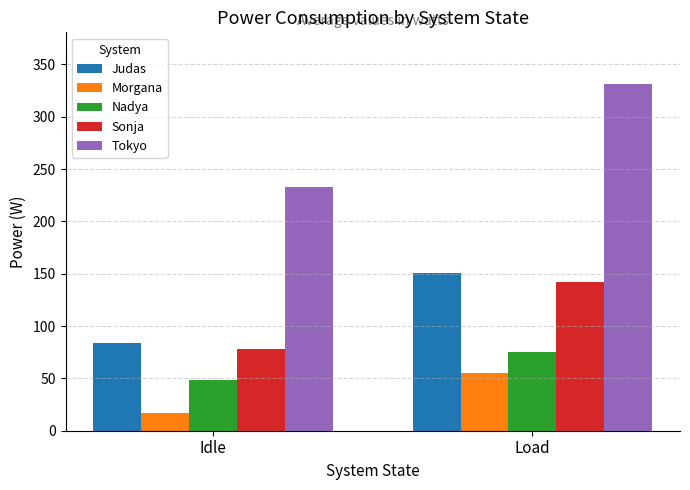

Which label corresponds to the largest value in the chart?

Load